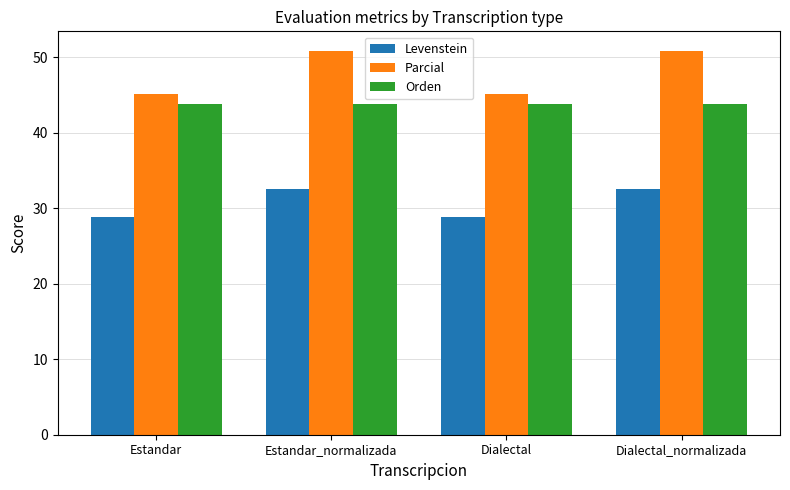

How many Levenstein values are between 28 and 32?

2